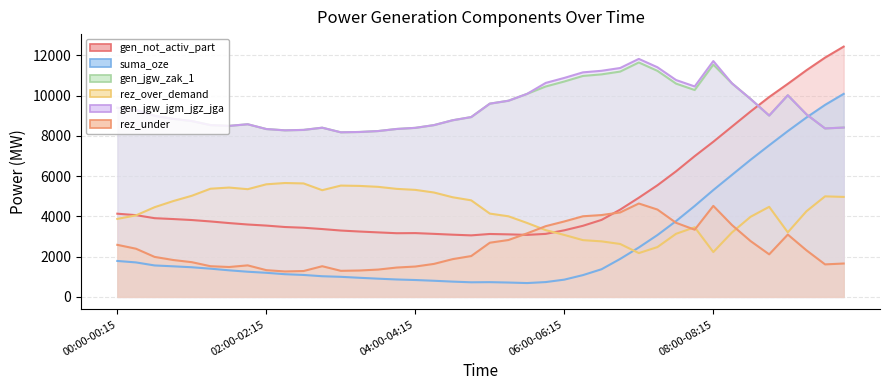

Reading left to right, extract all data points from this chart.

gen_not_activ_part: 00:00-00:15=4133	00:15-00:30=4061	00:30-00:45=3910	00:45-01:00=3867	01:00-01:15=3818	01:15-01:30=3748	01:30-01:45=3667	01:45-02:00=3596	02:00-02:15=3542	02:15-02:30=3471	02:30-02:45=3435	02:45-03:00=3370	03:00-03:15=3296	03:15-03:30=3247	03:30-03:45=3204	03:45-04:00=3163	04:00-04:15=3169	04:15-04:30=3131	04:30-04:45=3090	04:45-05:00=3056	05:00-05:15=3125	05:15-05:30=3106	05:30-05:45=3080	05:45-06:00=3130	06:00-06:15=3308	06:15-06:30=3532	06:30-06:45=3825	06:45-07:00=4337	07:00-07:15=4927	07:15-07:30=5546	07:30-07:45=6239	07:45-08:00=6993	08:00-08:15=7708	08:15-08:30=8461	08:30-08:45=9212	08:45-09:00=9931	09:00-09:15=10586	09:15-09:30=11261	09:30-09:45=11889	09:45-10:00=12436
suma_oze: 00:00-00:15=1784	00:15-00:30=1712	00:30-00:45=1561	00:45-01:00=1518	01:00-01:15=1471	01:15-01:30=1401	01:30-01:45=1319	01:45-02:00=1249	02:00-02:15=1196	02:15-02:30=1126	02:30-02:45=1089	02:45-03:00=1025	03:00-03:15=996	03:15-03:30=948	03:30-03:45=904	03:45-04:00=864	04:00-04:15=837	04:15-04:30=800	04:30-04:45=758	04:45-05:00=724	05:00-05:15=731	05:15-05:30=712	05:30-05:45=686	05:45-06:00=735	06:00-06:15=856	06:15-06:30=1081	06:30-06:45=1373	06:45-07:00=1886	07:00-07:15=2454	07:15-07:30=3072	07:30-07:45=3766	07:45-08:00=4518	08:00-08:15=5308	08:15-08:30=6061	08:30-08:45=6812	08:45-09:00=7531	09:00-09:15=8237	09:15-09:30=8912	09:30-09:45=9540	09:45-10:00=10088
gen_jgw_zak_1: 00:00-00:15=9398	00:15-00:30=9293	00:30-00:45=8999	00:45-01:00=8845	01:00-01:15=8736	01:15-01:30=8536	01:30-01:45=8497	01:45-02:00=8578	02:00-02:15=8340	02:15-02:30=8276	02:30-02:45=8297	02:45-03:00=8407	03:00-03:15=8178	03:15-03:30=8194	03:30-03:45=8240	03:45-04:00=8344	04:00-04:15=8399	04:15-04:30=8535	04:30-04:45=8776	04:45-05:00=8935	05:00-05:15=9602	05:15-05:30=9747	05:30-05:45=10088	05:45-06:00=10454	06:00-06:15=10703	06:15-06:30=10979	06:30-06:45=11057	06:45-07:00=11196	07:00-07:15=11648	07:15-07:30=11232	07:30-07:45=10597	07:45-08:00=10279	08:00-08:15=11541	08:15-08:30=10612	08:30-08:45=9835	08:45-09:00=9010	09:00-09:15=10019	09:15-09:30=9070	09:30-09:45=8370	09:45-10:00=8414
rez_over_demand: 00:00-00:15=3875	00:15-00:30=4049	00:30-00:45=4456	00:45-01:00=4760	01:00-01:15=5024	01:15-01:30=5374	01:30-01:45=5432	01:45-02:00=5351	02:00-02:15=5594	02:15-02:30=5658	02:30-02:45=5637	02:45-03:00=5301	03:00-03:15=5530	03:15-03:30=5514	03:30-03:45=5468	03:45-04:00=5367	04:00-04:15=5317	04:15-04:30=5186	04:30-04:45=4951	04:45-05:00=4797	05:00-05:15=4138	05:15-05:30=4004	05:30-05:45=3673	05:45-06:00=3317	06:00-06:15=3077	06:15-06:30=2819	06:30-06:45=2758	06:45-07:00=2628	07:00-07:15=2175	07:15-07:30=2475	07:30-07:45=3134	07:45-08:00=3459	08:00-08:15=2227	08:15-08:30=3200	08:30-08:45=3979	08:45-09:00=4475	09:00-09:15=3206	09:15-09:30=4253	09:30-09:45=4995	09:45-10:00=4967
gen_jgw_jgm_jgz_jga: 00:00-00:15=9398	00:15-00:30=9293	00:30-00:45=8999	00:45-01:00=8845	01:00-01:15=8736	01:15-01:30=8536	01:30-01:45=8497	01:45-02:00=8578	02:00-02:15=8340	02:15-02:30=8276	02:30-02:45=8297	02:45-03:00=8407	03:00-03:15=8178	03:15-03:30=8194	03:30-03:45=8240	03:45-04:00=8344	04:00-04:15=8399	04:15-04:30=8535	04:30-04:45=8776	04:45-05:00=8935	05:00-05:15=9602	05:15-05:30=9747	05:30-05:45=10088	05:45-06:00=10632	06:00-06:15=10881	06:15-06:30=11157	06:30-06:45=11235	06:45-07:00=11374	07:00-07:15=11826	07:15-07:30=11410	07:30-07:45=10775	07:45-08:00=10457	08:00-08:15=11719	08:15-08:30=10612	08:30-08:45=9835	08:45-09:00=9010	09:00-09:15=10019	09:15-09:30=9070	09:30-09:45=8370	09:45-10:00=8414
rez_under: 00:00-00:15=2585	00:15-00:30=2393	00:30-00:45=1986	00:45-01:00=1832	01:00-01:15=1723	01:15-01:30=1523	01:30-01:45=1484	01:45-02:00=1565	02:00-02:15=1327	02:15-02:30=1263	02:30-02:45=1284	02:45-03:00=1523	03:00-03:15=1294	03:15-03:30=1310	03:30-03:45=1356	03:45-04:00=1457	04:00-04:15=1507	04:15-04:30=1638	04:30-04:45=1874	04:45-05:00=2028	05:00-05:15=2691	05:15-05:30=2825	05:30-05:45=3156	05:45-06:00=3513	06:00-06:15=3748	06:15-06:30=4005	06:30-06:45=4066	06:45-07:00=4196	07:00-07:15=4639	07:15-07:30=4339	07:30-07:45=3680	07:45-08:00=3338	08:00-08:15=4521	08:15-08:30=3570	08:30-08:45=2773	08:45-09:00=2113	09:00-09:15=3096	09:15-09:30=2314	09:30-09:45=1614	09:45-10:00=1657